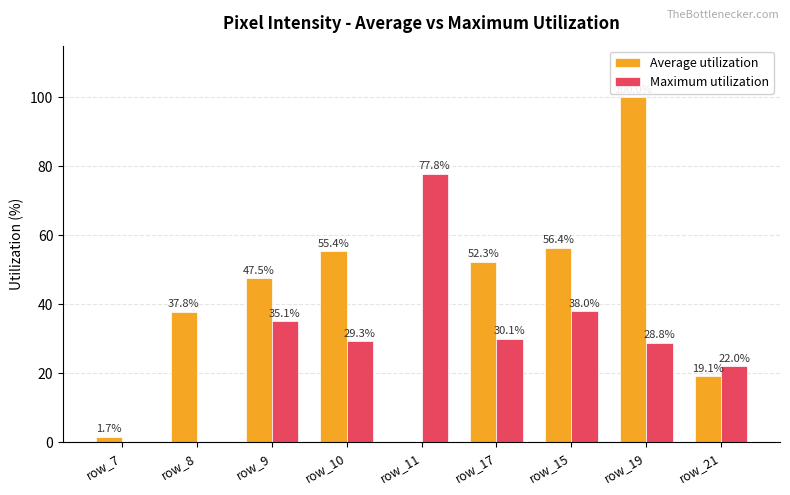

Which series has the largest total across all categories?

Average utilization